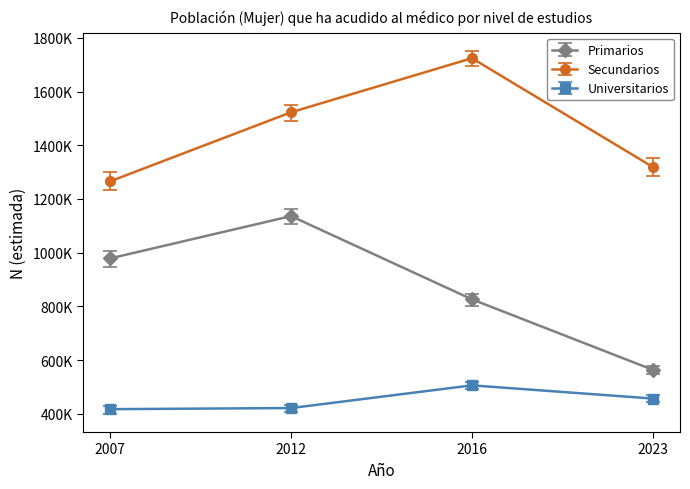

Does the chart have visible grid lines?

No